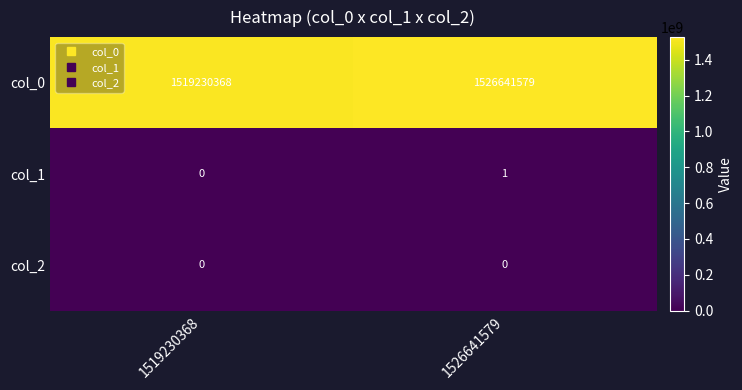

What is the maximum value shown in the chart?

1526641579